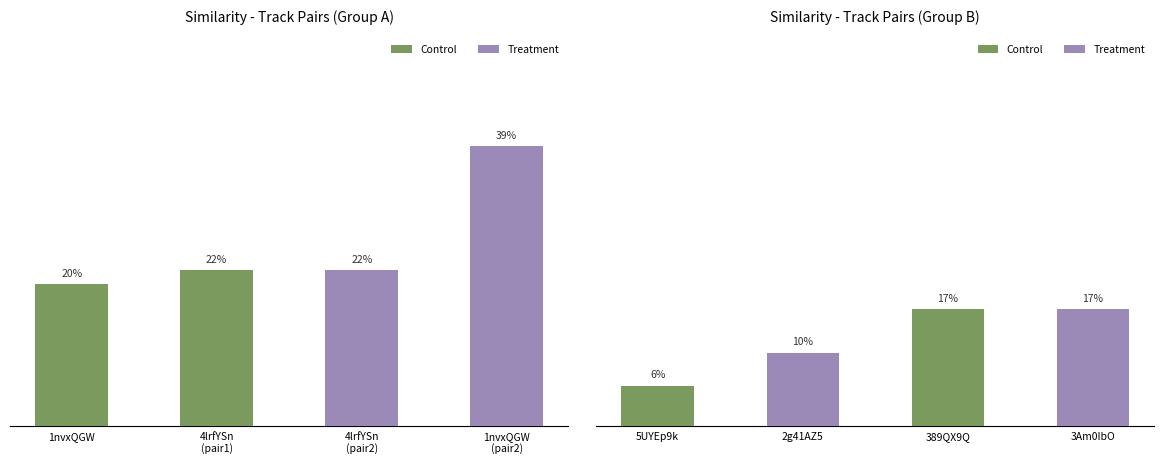

Rank the series by their average value, from lowest to highest.

sim_val (B), sim_val (A)